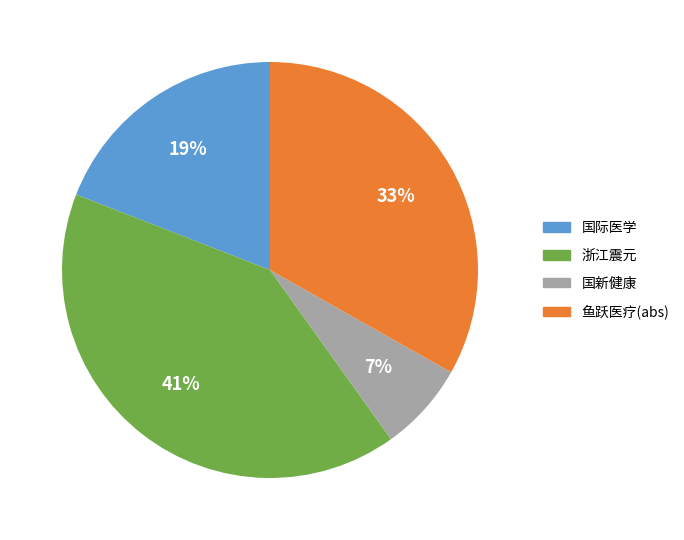

To the nearest percent, what is the average slice percentage?

25%